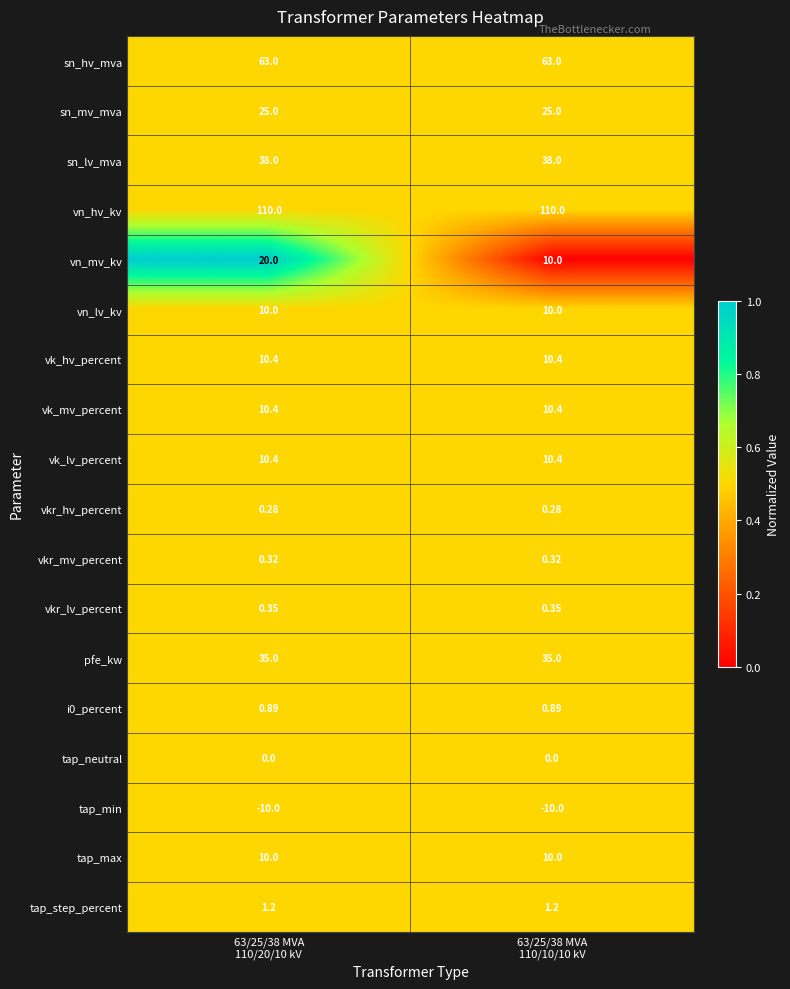

At which category is the sum across all series the highest?

63/25/38 MVA
110/20/10 kV